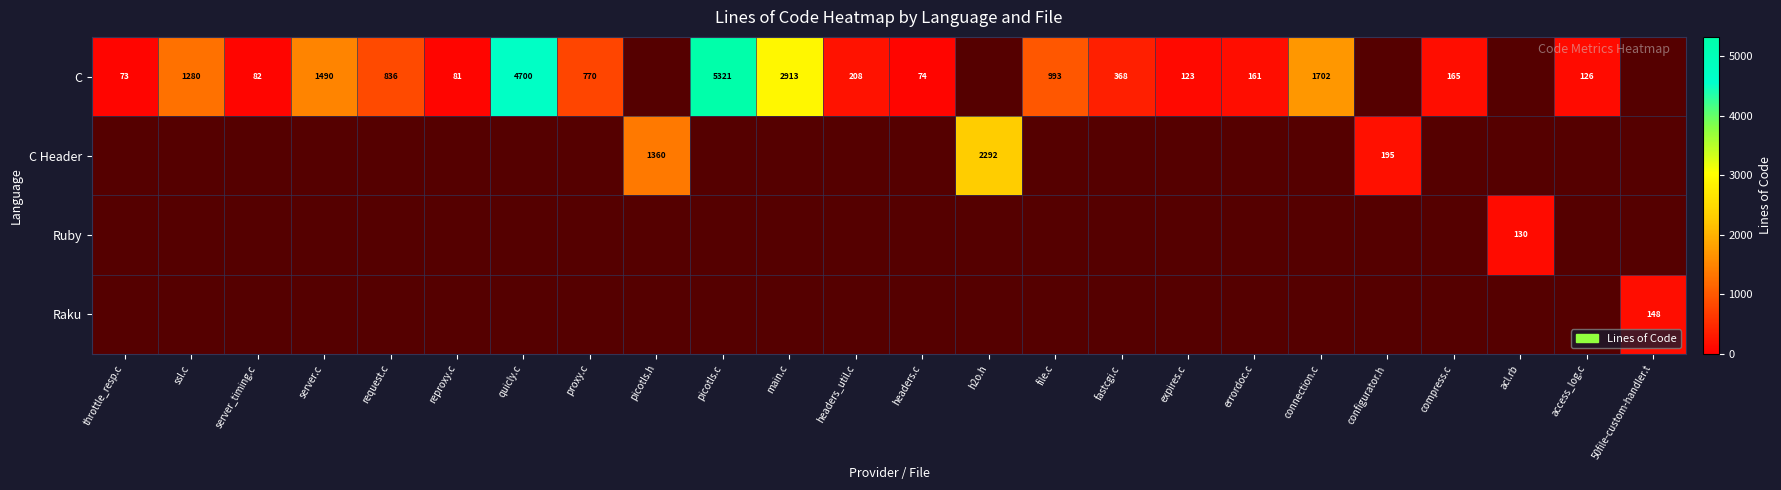

Is the value of Raku at connection.c greater than the value of C Header at proxy.c?

No